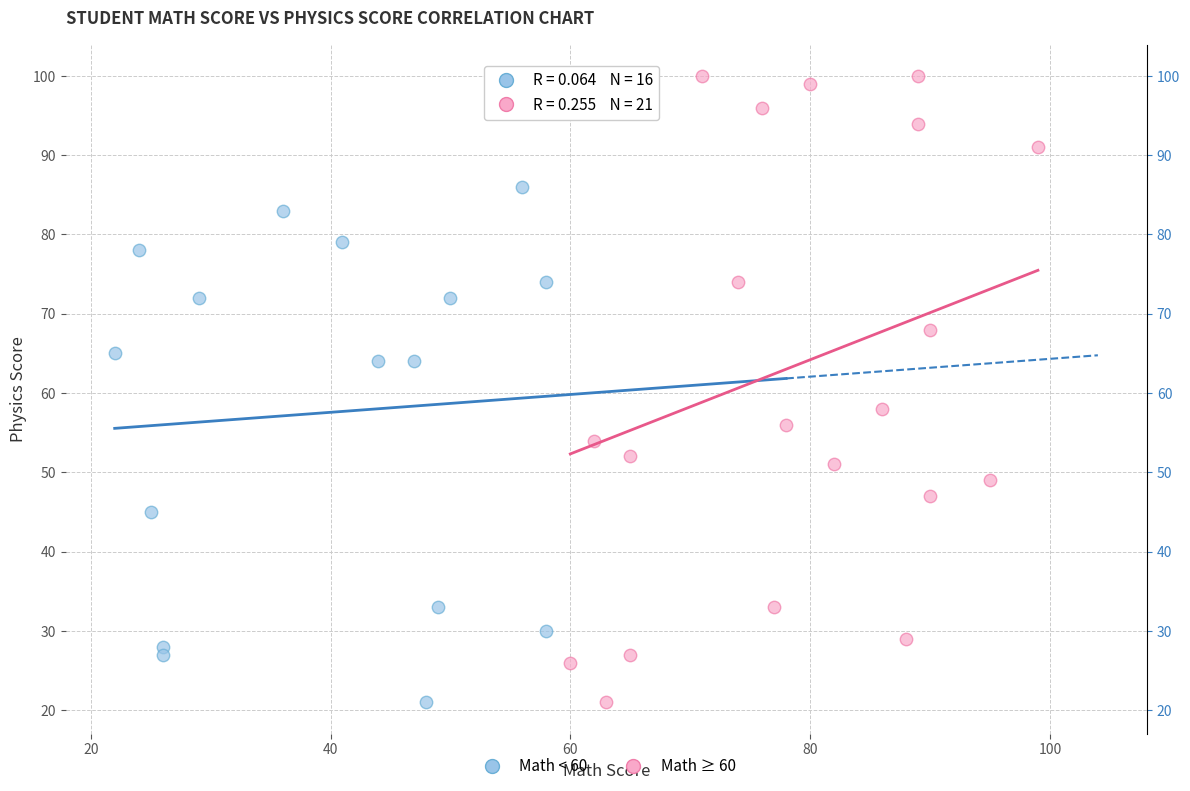

Which series has the largest Y range (max minus min)?

Math ≥ 60